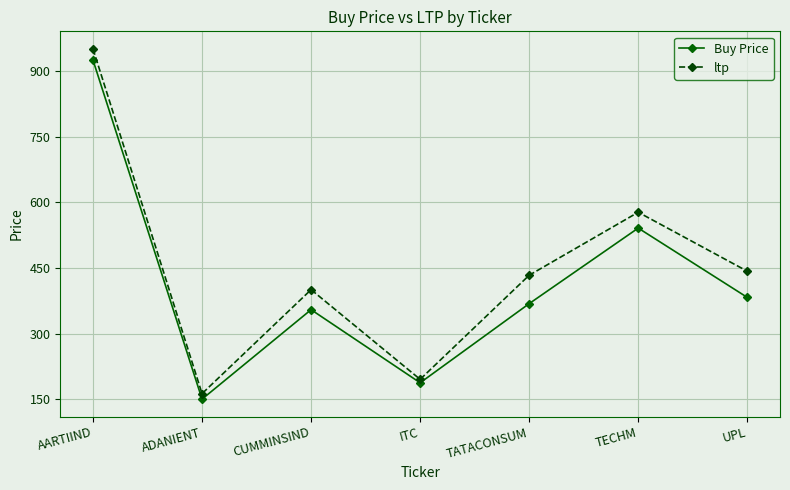

What is the difference between the maximum and minimum values in the ltp series?

788.0